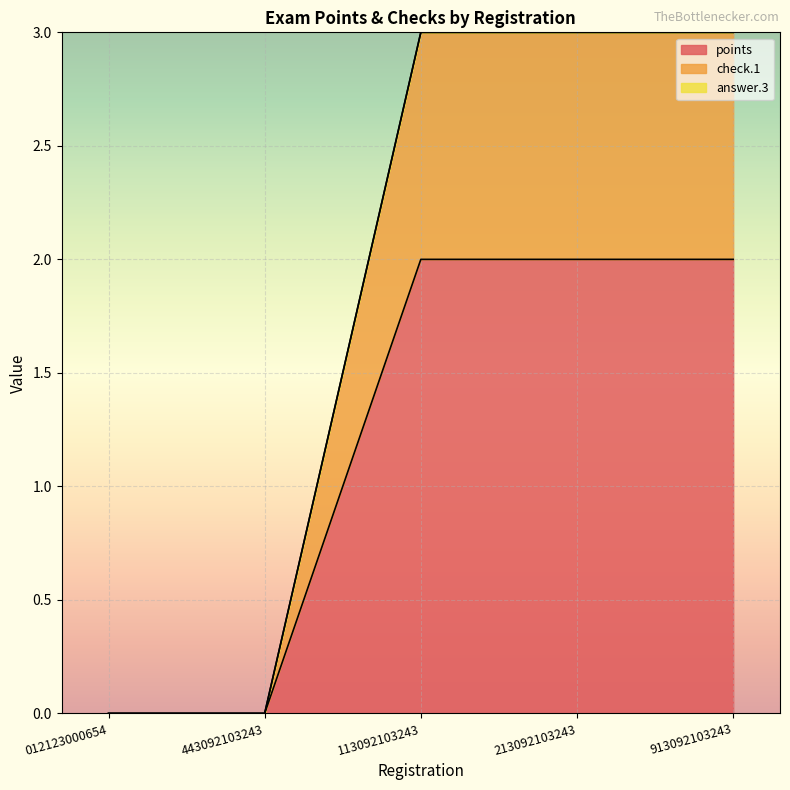

What is the total value across all series at 213092103243?

3